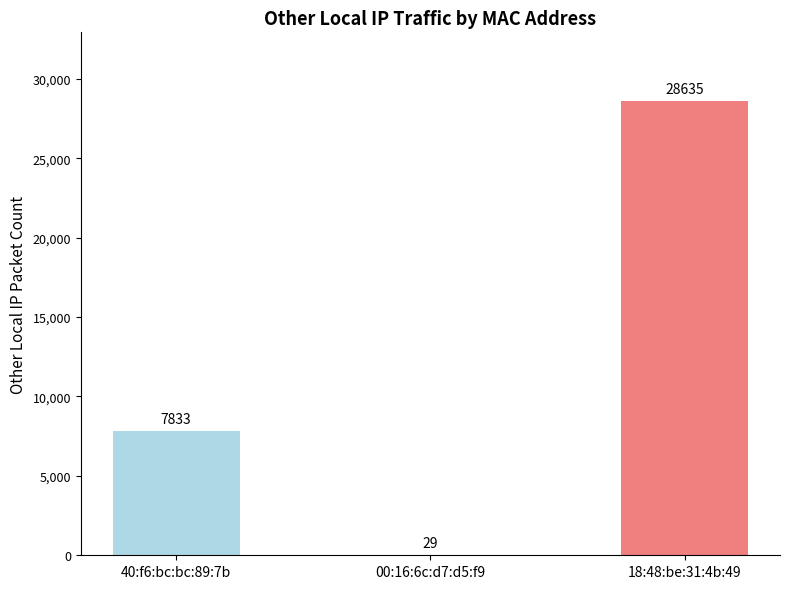

What is the sum of the values at 18:48:be:31:4b:49 and 40:f6:bc:bc:89:7b?

36468